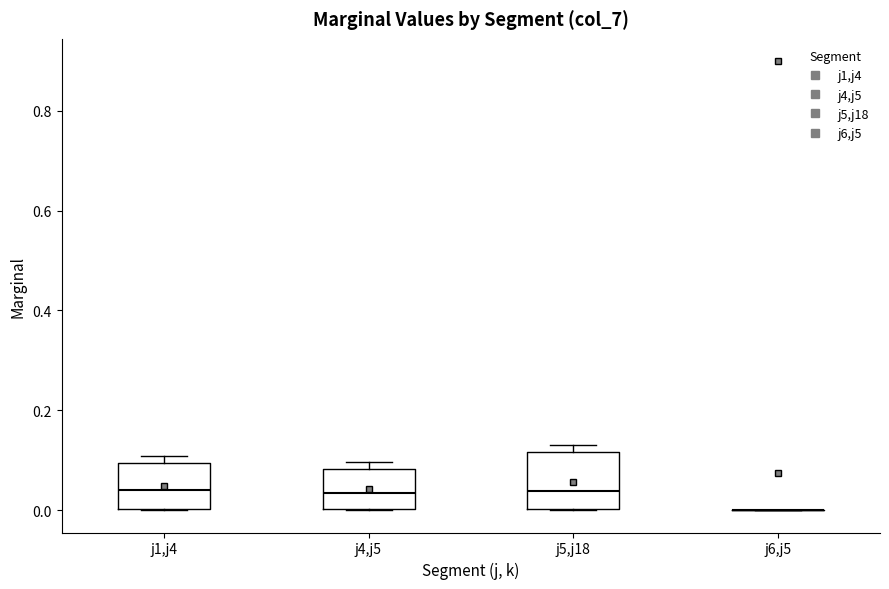

Where is the upper edge of the box for j5,j18 on the y-axis? The values are not printed on the chart, so give them approximately, as read against the axis.

0.12